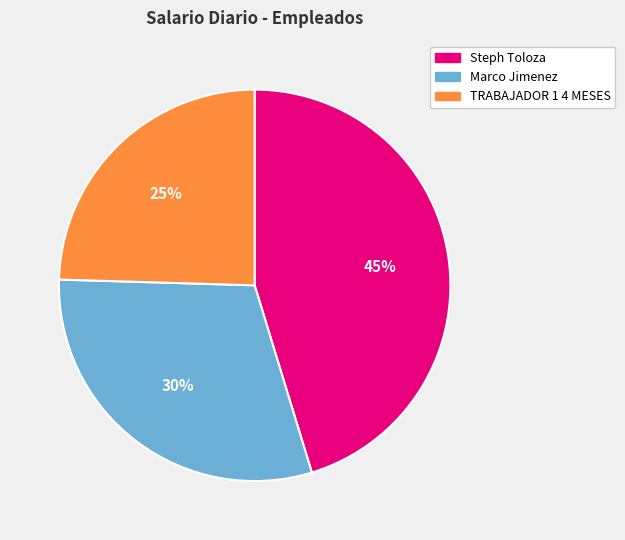

To the nearest percent, what is the combined percentage of Marco Jimenez and Steph Toloza?

75%